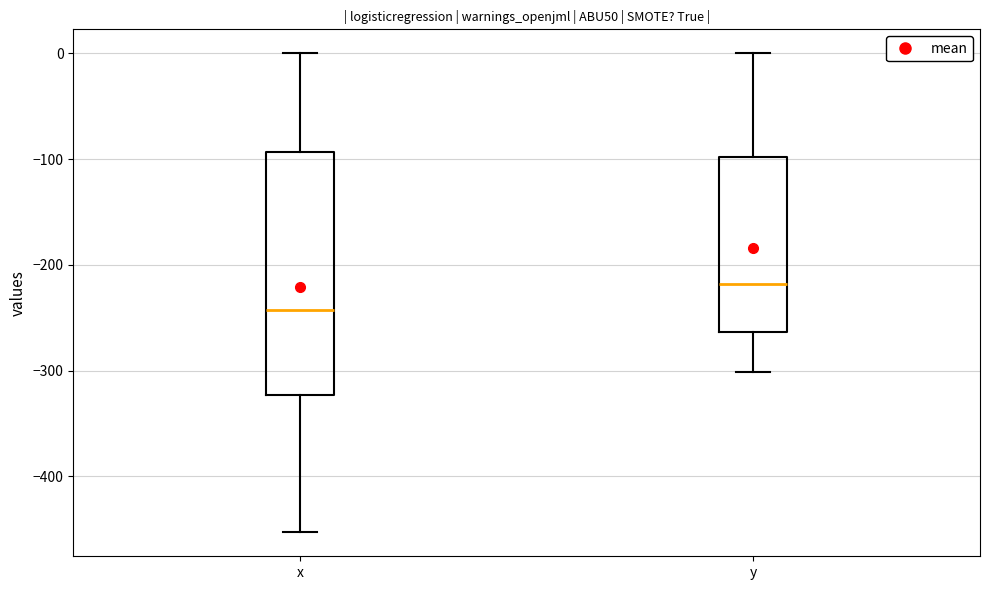

Reading left to right, transcribe this box plot: for each box, give where its median line is, the range the box spans, and where its two whiskers end, as read against the y-axis. The values are not printed on the chart, so give them approximately, as read against the axis.

x: median -240, box -320 to -90, whiskers -450 to 0
y: median -220, box -260 to -100, whiskers -300 to 0